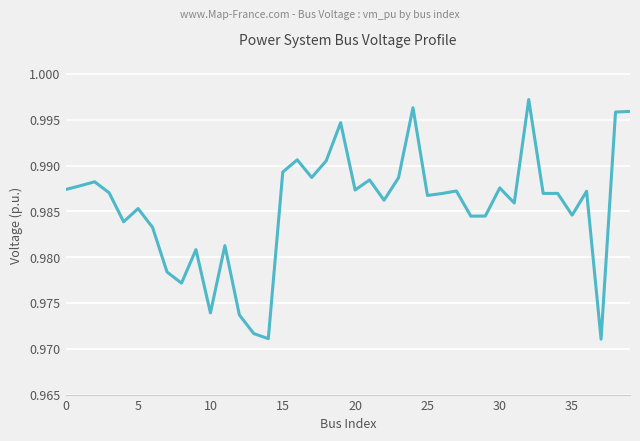

What is the sum of all values?

39.4